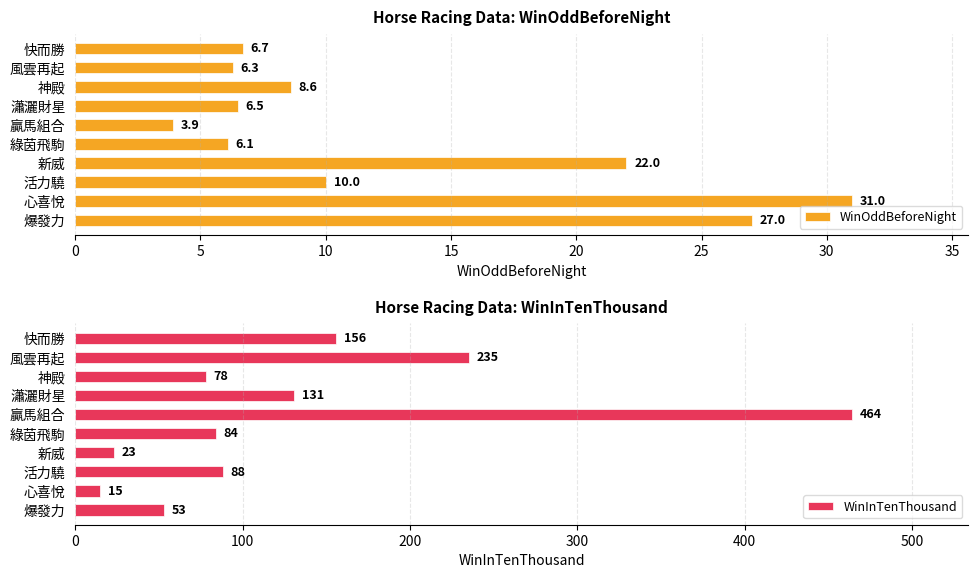

Reading left to right, transcribe all the data shown in this chart.

WinOddBeforeNight: 6.7	6.3	8.6	6.5	3.9	6.1	22.0	10.0	31.0	27.0
WinInTenThousand: 156.0	235.0	78.0	131.0	464.0	84.0	23.0	88.0	15.0	53.0